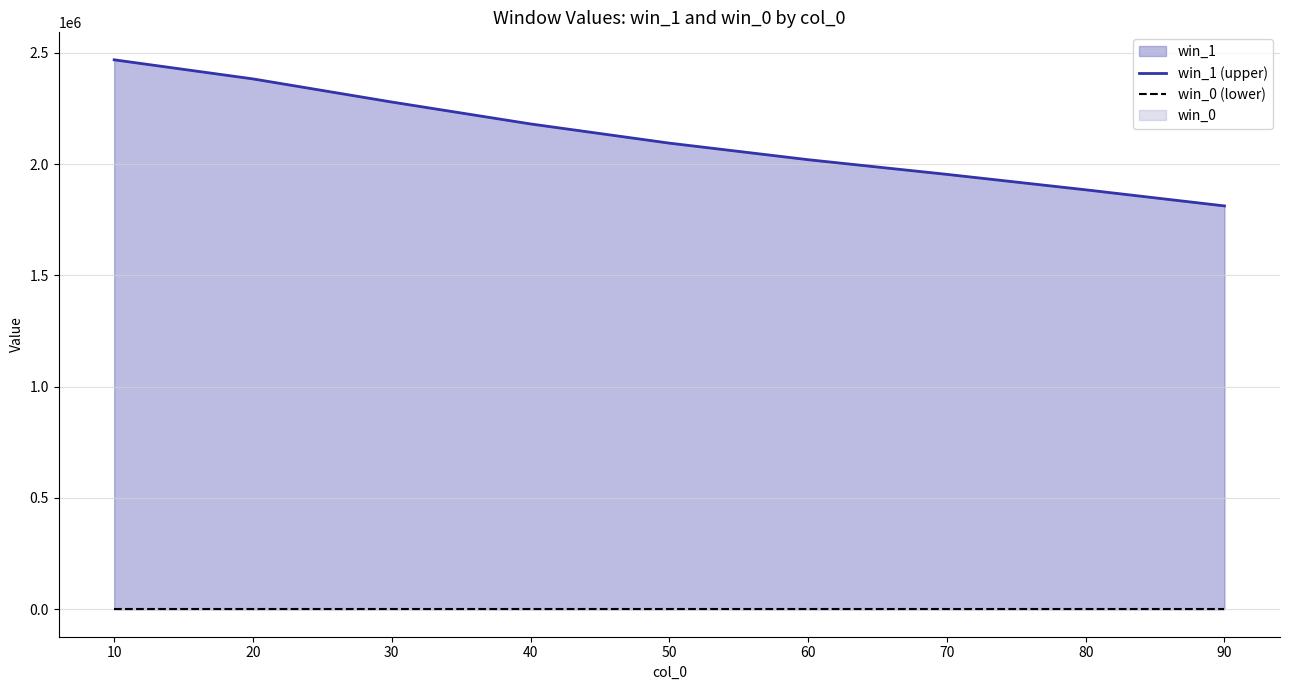

True or false: win_0 (lower) and win_1 (upper) intersect in this chart.

False